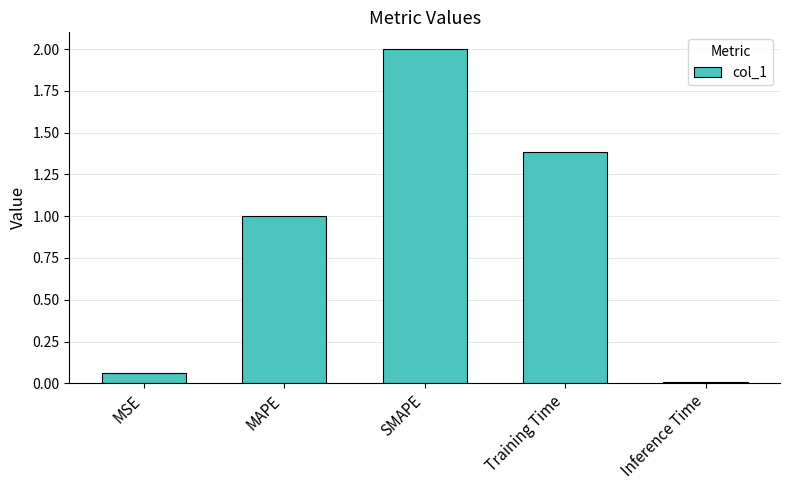

Rank the categories by value from highest to lowest.

SMAPE, Training Time, MAPE, MSE, Inference Time